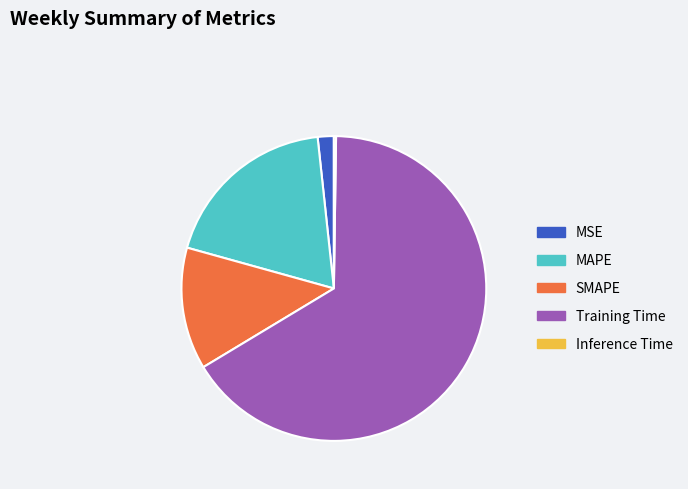

Which category has the biggest portion of the pie?

Training Time